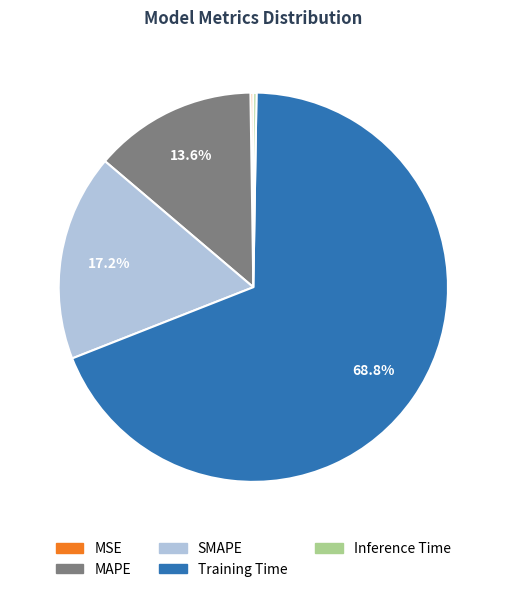

How much of the chart is everything except SMAPE?

82.8%